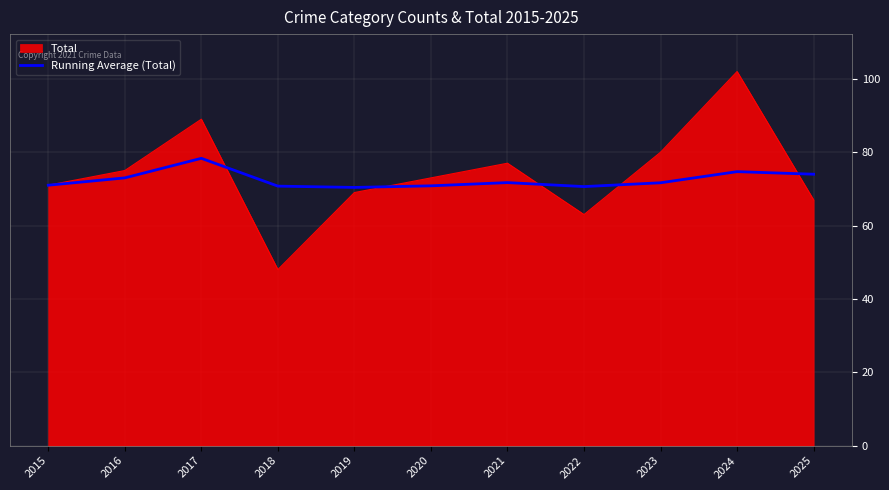

The Total series shows 10.0 at 2018. True or false?

False